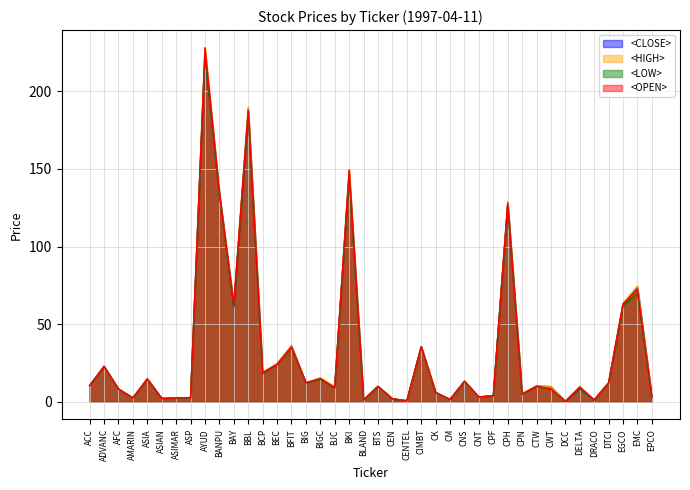

Reading left to right, what are all the values shown in this chart?

<CLOSE>: ACC=10.4	ADVANC=23.0	AFC=8.4	AMARIN=2.5	ASIA=15.0	ASIAN=2.1	ASIMAR=2.4	ASP=2.7	AYUD=224.0	BANPU=134.4	BAY=61.3	BBL=187.0	BCP=18.5	BEC=24.4	BFIT=36.0	BIG=12.2	BIGC=14.8	BJC=9.6	BKI=146.7	BLAND=1.2	BTS=9.9	CEN=1.9	CENTEL=0.7	CIMBT=35.5	CK=6.1	CM=1.5	CNS=13.2	CNT=3.1	CPF=3.9	CPH=127.0	CPN=5.1	CTW=10.1	CWT=9.8	DCC=0.3	DELTA=8.6	DRACO=1.1	DTCI=12.2	EGCO=63.0	EMC=74.0	EPCO=2.9
<HIGH>: ACC=10.5	ADVANC=23.0	AFC=8.4	AMARIN=2.5	ASIA=15.0	ASIAN=2.1	ASIMAR=2.4	ASP=2.7	AYUD=228.0	BANPU=134.4	BAY=63.5	BBL=190.0	BCP=19.0	BEC=24.6	BFIT=36.0	BIG=12.2	BIGC=15.5	BJC=9.6	BKI=149.3	BLAND=1.2	BTS=9.9	CEN=2.0	CENTEL=0.7	CIMBT=35.5	CK=6.1	CM=1.5	CNS=13.2	CNT=3.1	CPF=3.9	CPH=129.0	CPN=5.1	CTW=10.3	CWT=9.8	DCC=0.3	DELTA=9.9	DRACO=1.1	DTCI=12.2	EGCO=63.5	EMC=74.5	EPCO=2.9
<LOW>: ACC=10.4	ADVANC=22.6	AFC=8.1	AMARIN=2.5	ASIA=14.5	ASIAN=2.1	ASIMAR=2.4	ASP=2.6	AYUD=224.0	BANPU=133.8	BAY=61.3	BBL=187.0	BCP=18.5	BEC=24.0	BFIT=35.0	BIG=12.2	BIGC=14.5	BJC=9.0	BKI=146.7	BLAND=1.2	BTS=9.9	CEN=1.9	CENTEL=0.6	CIMBT=35.5	CK=5.8	CM=1.5	CNS=13.0	CNT=3.0	CPF=3.9	CPH=127.0	CPN=4.9	CTW=10.0	CWT=8.0	DCC=0.3	DELTA=8.6	DRACO=1.1	DTCI=12.2	EGCO=62.0	EMC=70.0	EPCO=2.9
<OPEN>: ACC=10.5	ADVANC=22.6	AFC=8.1	AMARIN=2.5	ASIA=14.5	ASIAN=2.1	ASIMAR=2.4	ASP=2.6	AYUD=228.0	BANPU=134.4	BAY=62.6	BBL=188.0	BCP=18.8	BEC=24.0	BFIT=35.2	BIG=12.2	BIGC=15.0	BJC=9.0	BKI=149.3	BLAND=1.2	BTS=9.9	CEN=2.0	CENTEL=0.6	CIMBT=35.5	CK=6.0	CM=1.5	CNS=13.2	CNT=3.1	CPF=3.9	CPH=128.0	CPN=4.9	CTW=10.0	CWT=8.2	DCC=0.3	DELTA=9.6	DRACO=1.1	DTCI=12.2	EGCO=63.0	EMC=72.5	EPCO=2.9